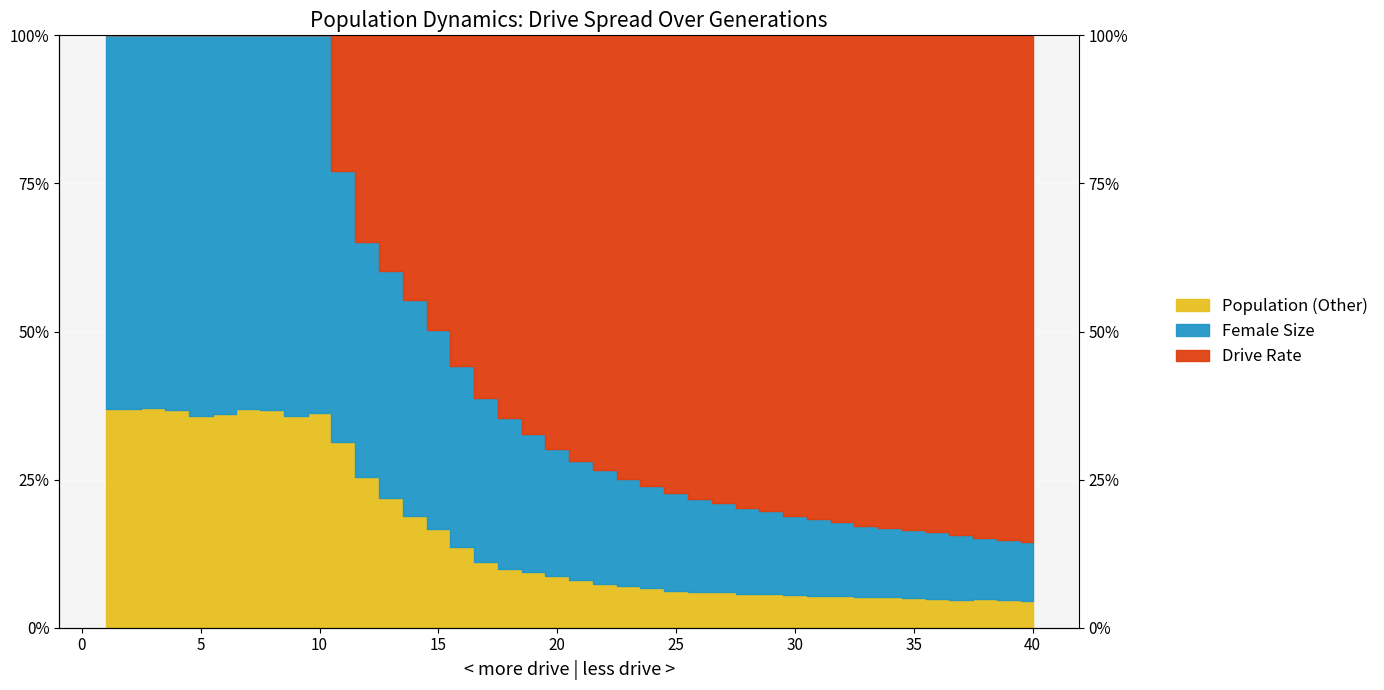

Reading right to left, list all the values displayed in this chart.

rate_dr: 0.1	0.1	0.2	0.2	0.2	0.2	0.2	0.2	0.2	0.2	0.2	0.2	0.2	0.2	0.2	0.2	0.2	0.3	0.3	0.3	0.3	0.3	0.4	0.4	0.4	0.5	0.6	0.6	0.7	0.8	1.0	1.0	1.0	1.0	1.0	1.0	1.0	1.0	1.0	1.0
rate_has_drive: 0.0	0.0	0.0	0.0	0.0	0.1	0.1	0.1	0.1	0.1	0.1	0.1	0.1	0.1	0.1	0.1	0.1	0.1	0.1	0.1	0.1	0.1	0.1	0.1	0.1	0.2	0.2	0.2	0.3	0.3	0.4	0.4	0.4	0.4	0.4	0.4	0.4	0.4	0.4	0.4